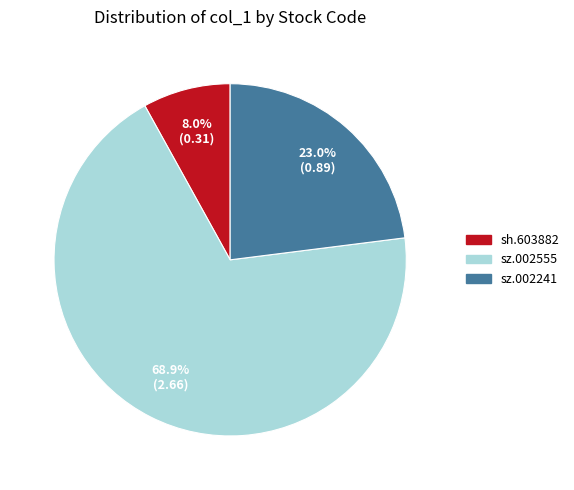

Count the number of slices in the pie.

3